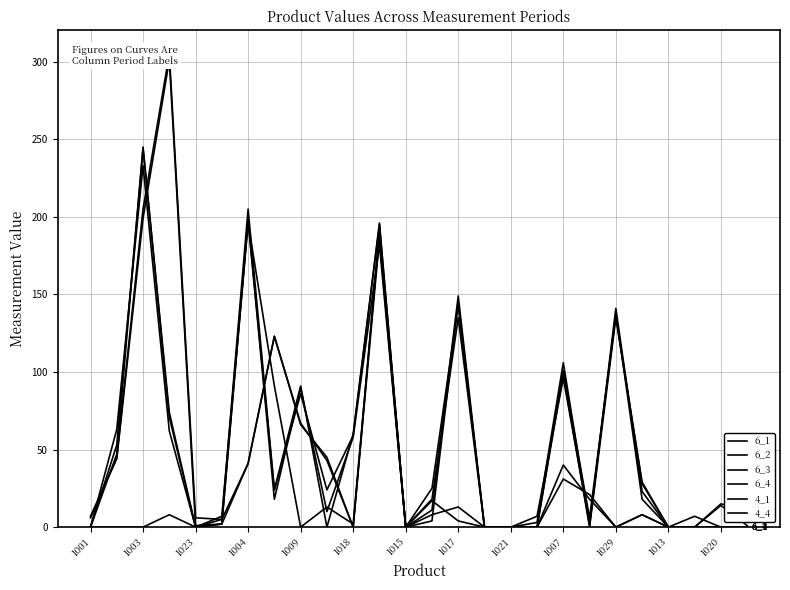

Does the chart have visible grid lines?

Yes